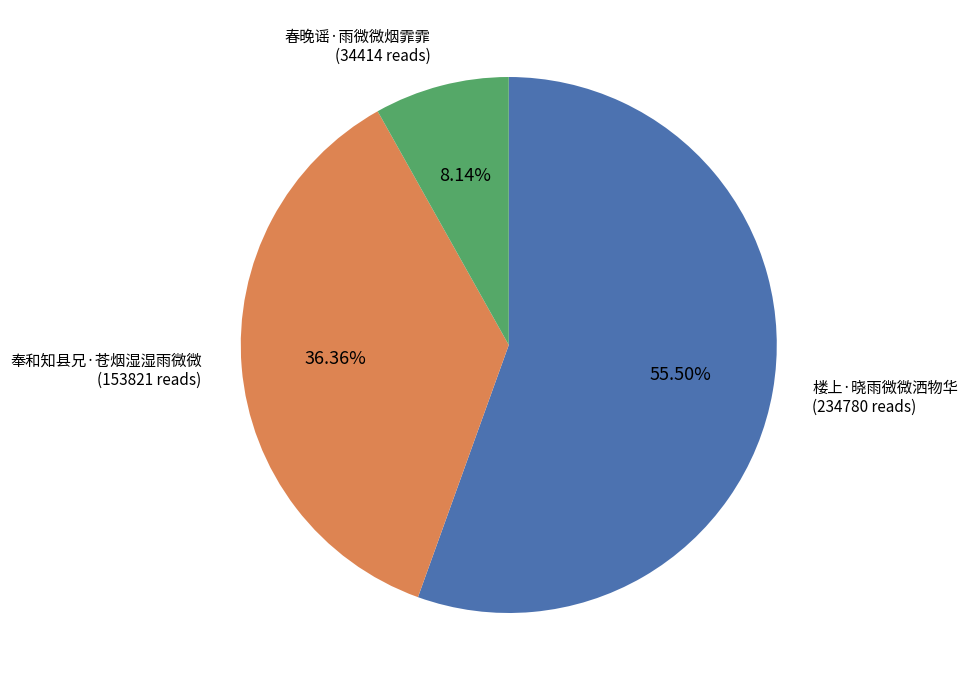

Which slice is the largest?

楼上·晓雨微微洒物华